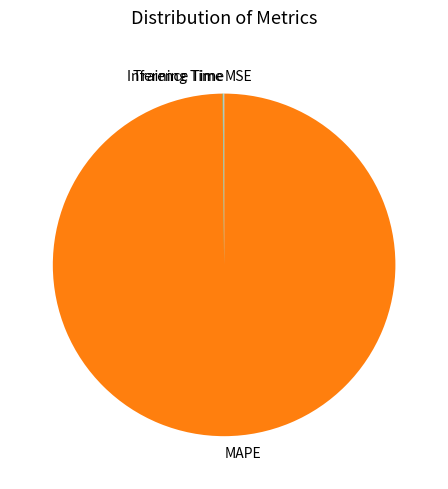

What is the largest slice in the pie chart?

MAPE